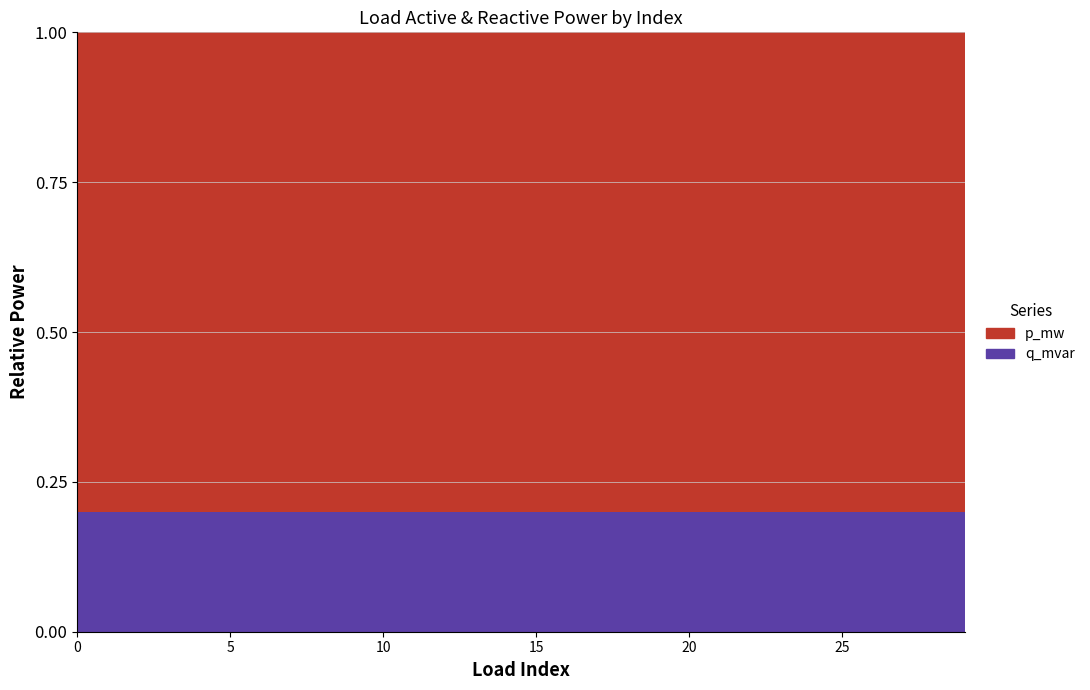

Reading left to right, what are all the values shown in this chart?

p_mw: 0=0.0	1=0.0	2=0.0	3=0.0	4=0.0	5=0.0	6=0.0	7=0.0	8=0.0	9=0.0	10=0.0	11=0.0	12=0.0	13=0.0	14=0.0	15=0.0	16=0.0	17=0.0	18=0.1	19=0.0	20=0.0	21=0.0	22=0.0	23=0.1	24=0.0	25=0.0	26=0.0	27=0.0	28=0.0	29=0.0
q_mvar: 0=0.0	1=0.0	2=0.0	3=0.0	4=0.0	5=0.0	6=0.0	7=0.0	8=0.0	9=0.0	10=0.0	11=0.0	12=0.0	13=0.0	14=0.0	15=0.0	16=0.0	17=0.0	18=0.0	19=0.0	20=0.0	21=0.0	22=0.0	23=0.0	24=0.0	25=0.0	26=0.0	27=0.0	28=0.0	29=0.0